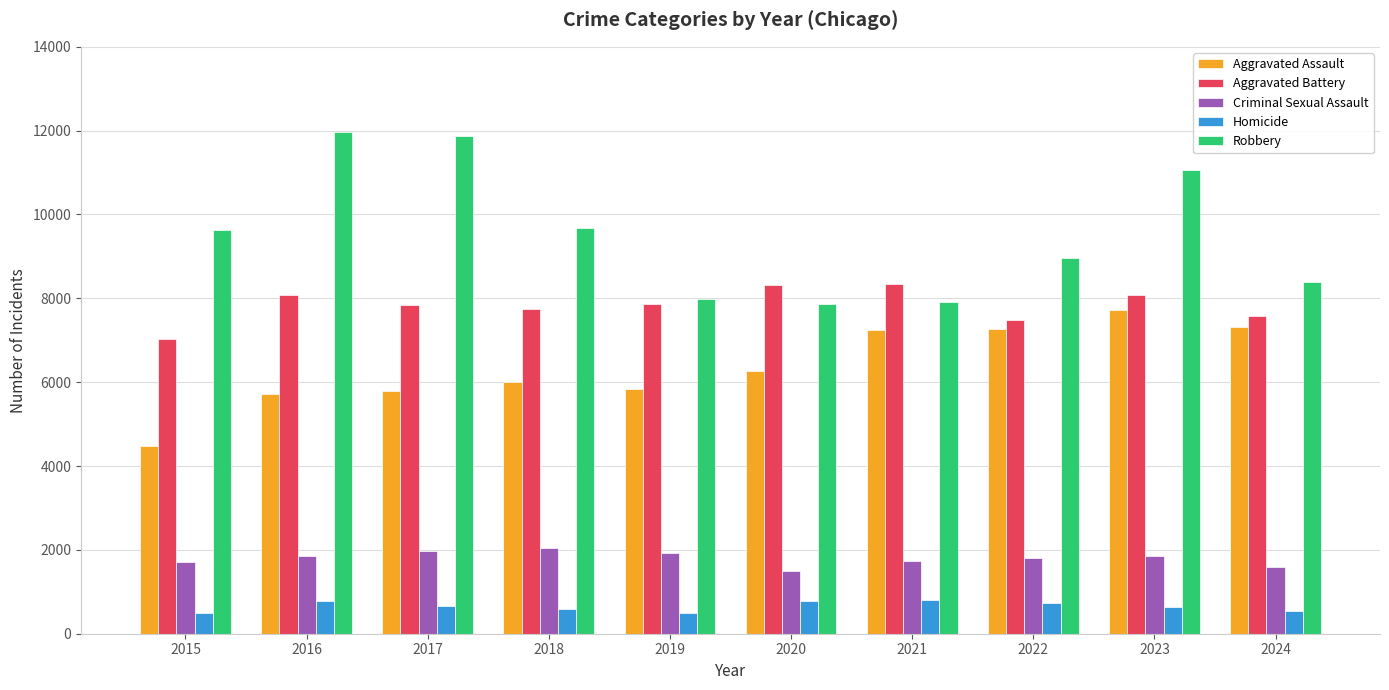

Does the chart contain stacked bars?

No